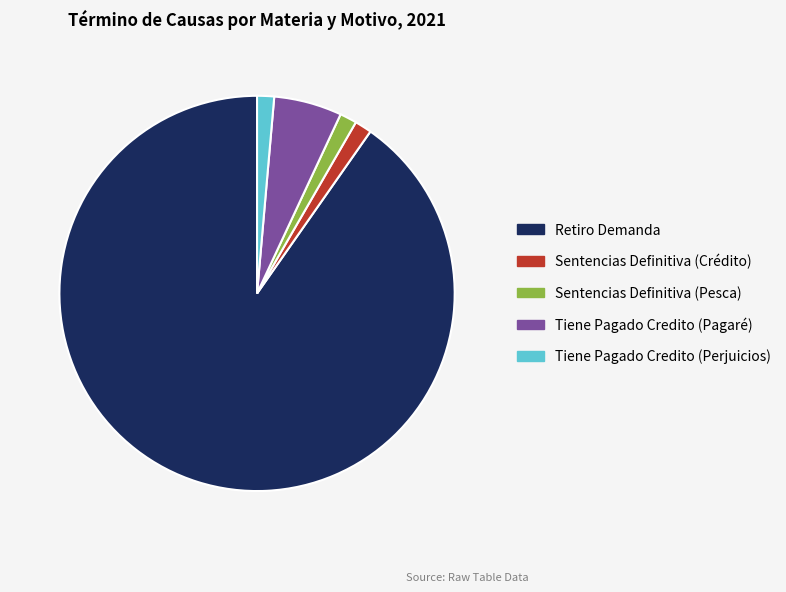

How many slices are in this pie chart?

5